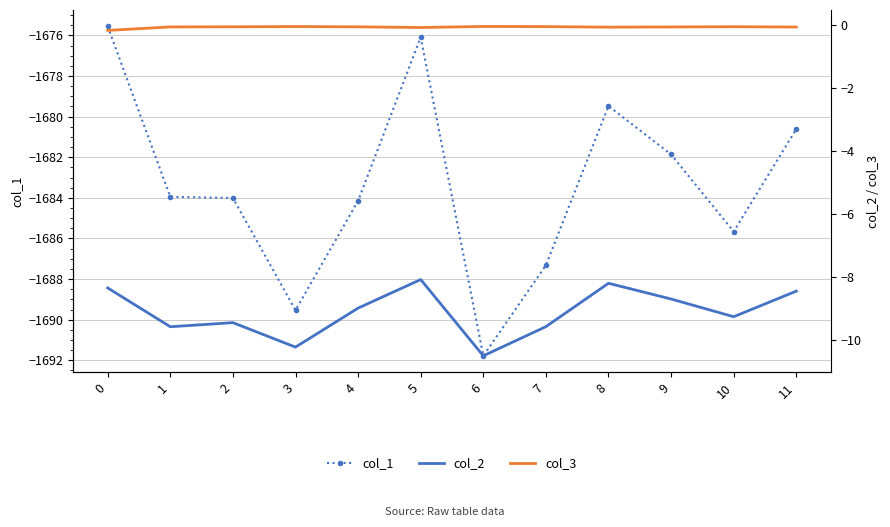

Which has a higher value, 5 or 8?

5